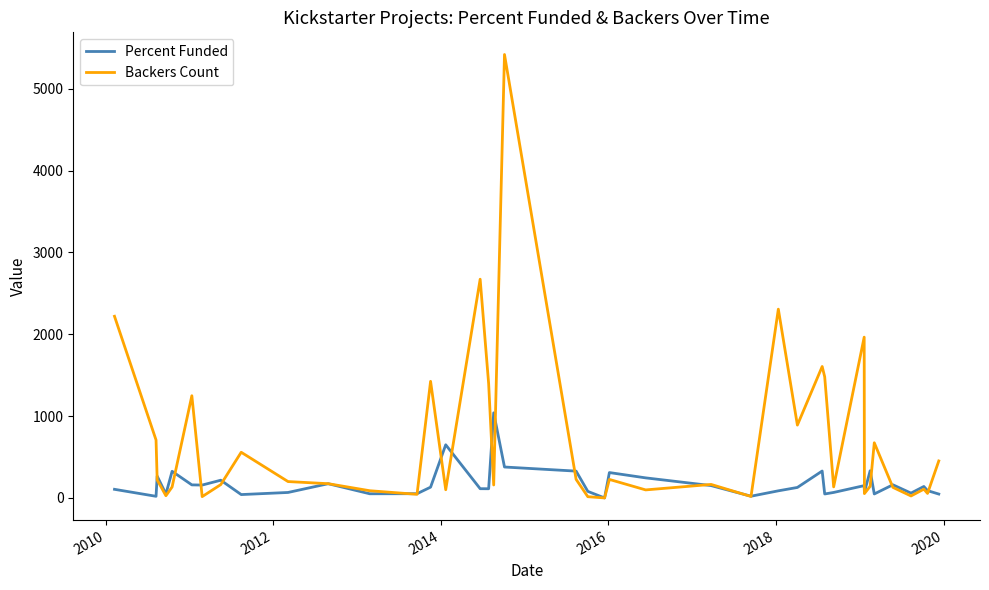

Rank the series by their average value, from highest to lowest.

Backers Count, Percent Funded